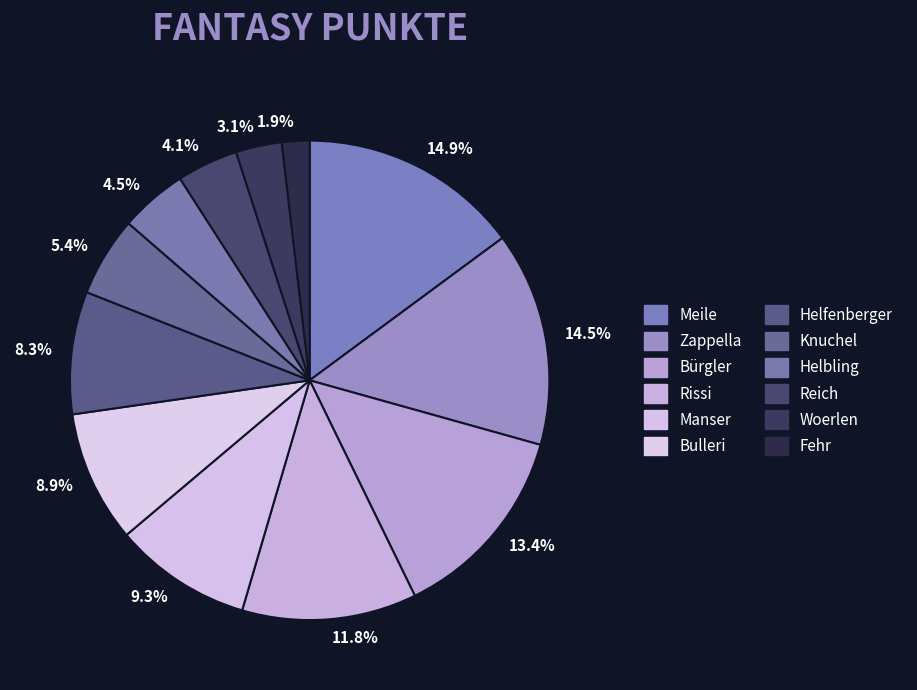

How many segments does this pie chart have?

12